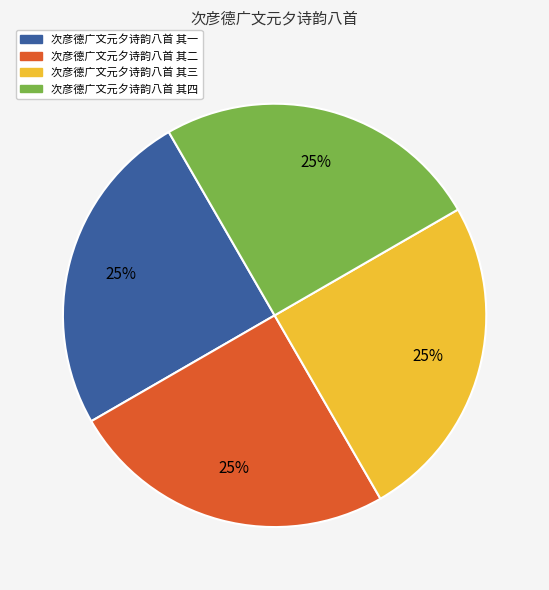

To the nearest percent, what is the combined percentage of 次彦德广文元夕诗韵八首 其三 and 次彦德广文元夕诗韵八首 其二?

50%